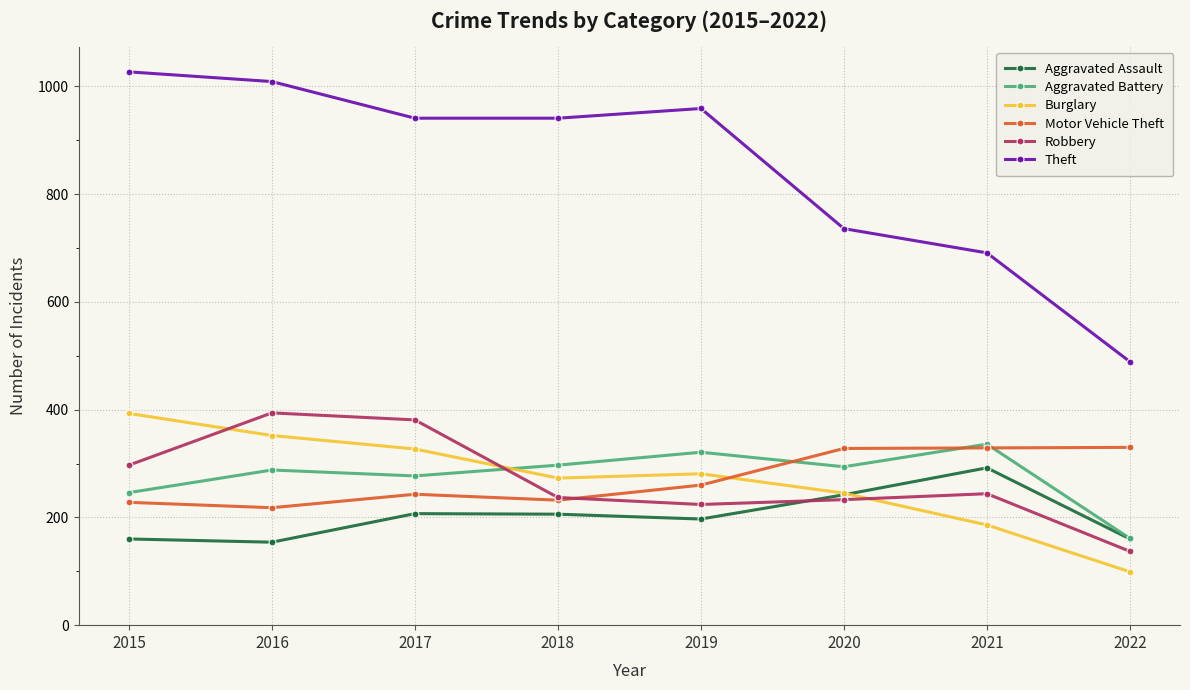

What value does the Theft series have at 2018, to the nearest 100?

900